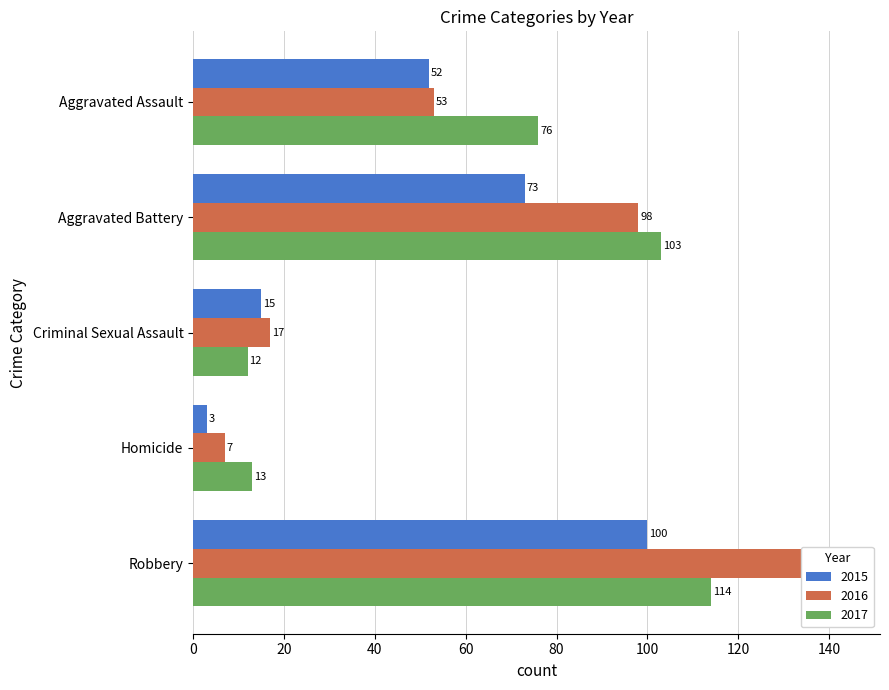

At how many categories does at least one series exceed 116?

1